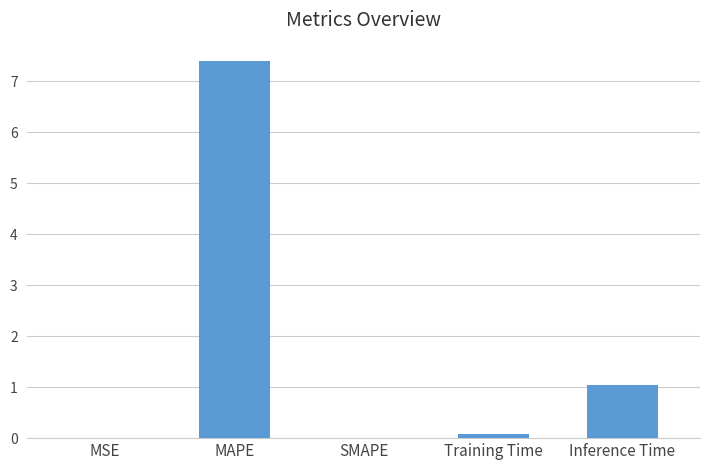

True or false: the data shows 1.0 at Inference Time.

True